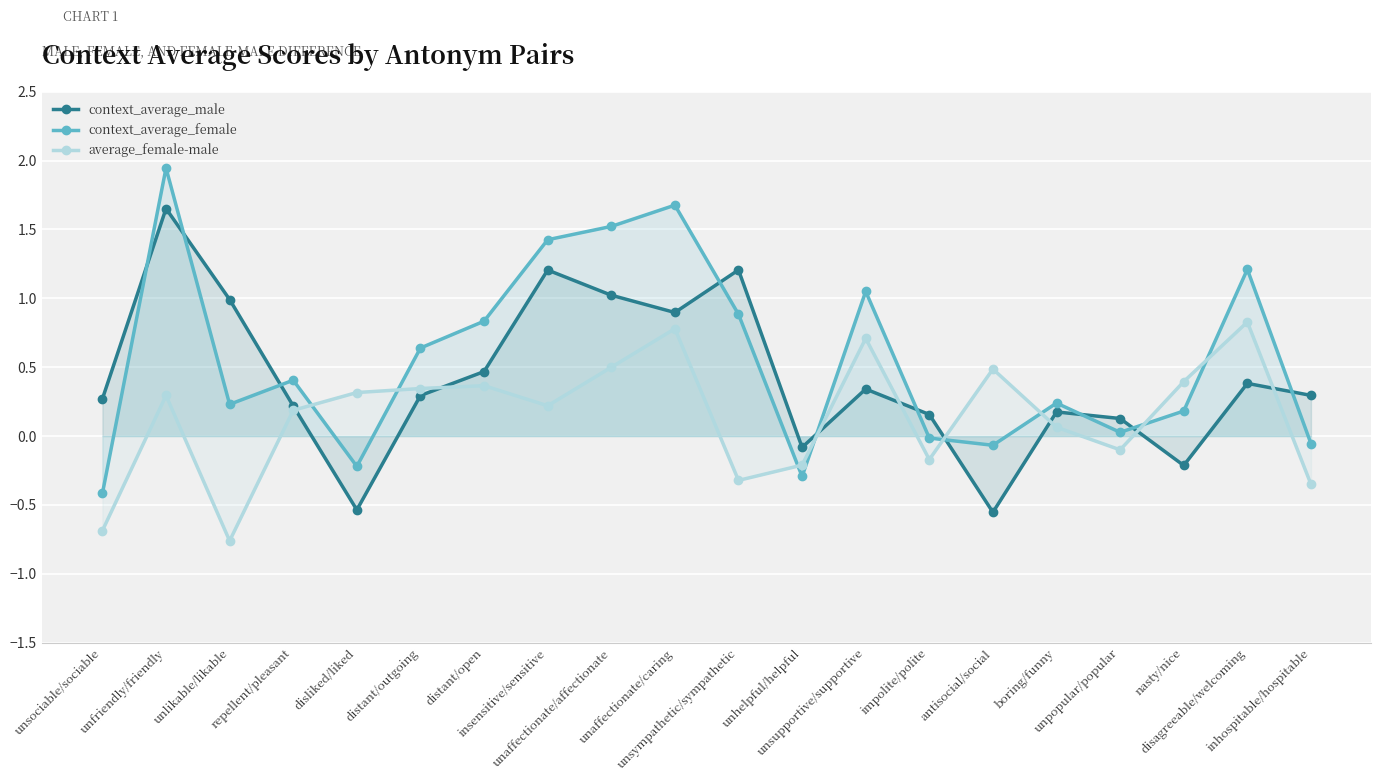

Rank the series by their average value, from lowest to highest.

average_female-male, context_average_male, context_average_female